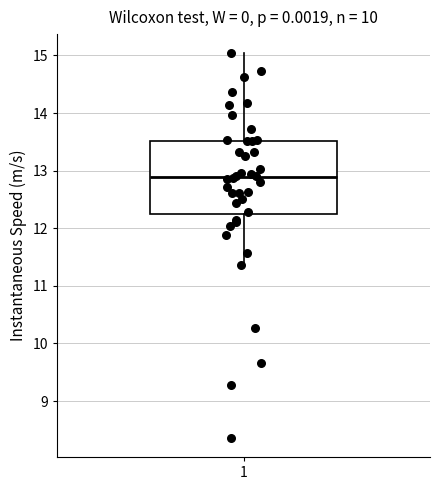

Read this box plot against the y-axis: the position of the median line, the range covered by the box, and the ends of both whiskers. The values are not printed on the chart, so give them approximately, as read against the axis.

median 12.9, box 12.3 to 13.5, whiskers 11.4 to 15.0